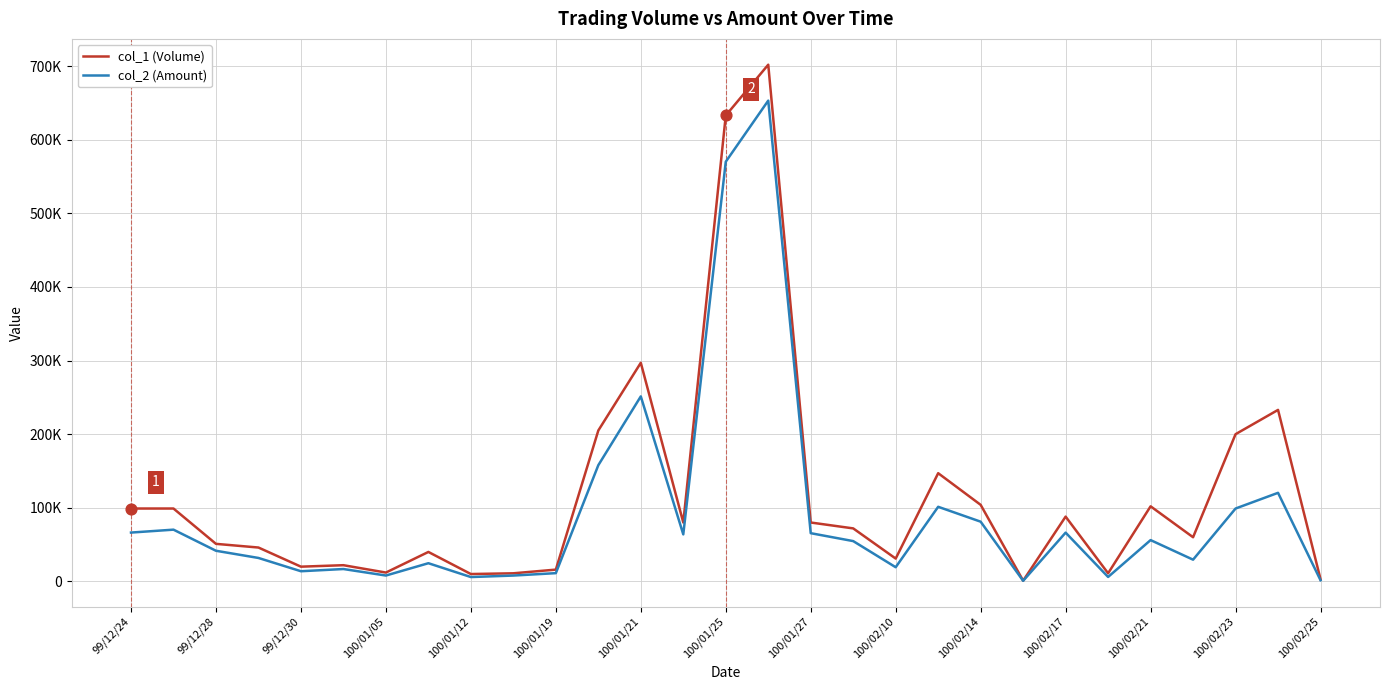

At which category is the sum across all series the highest?

15